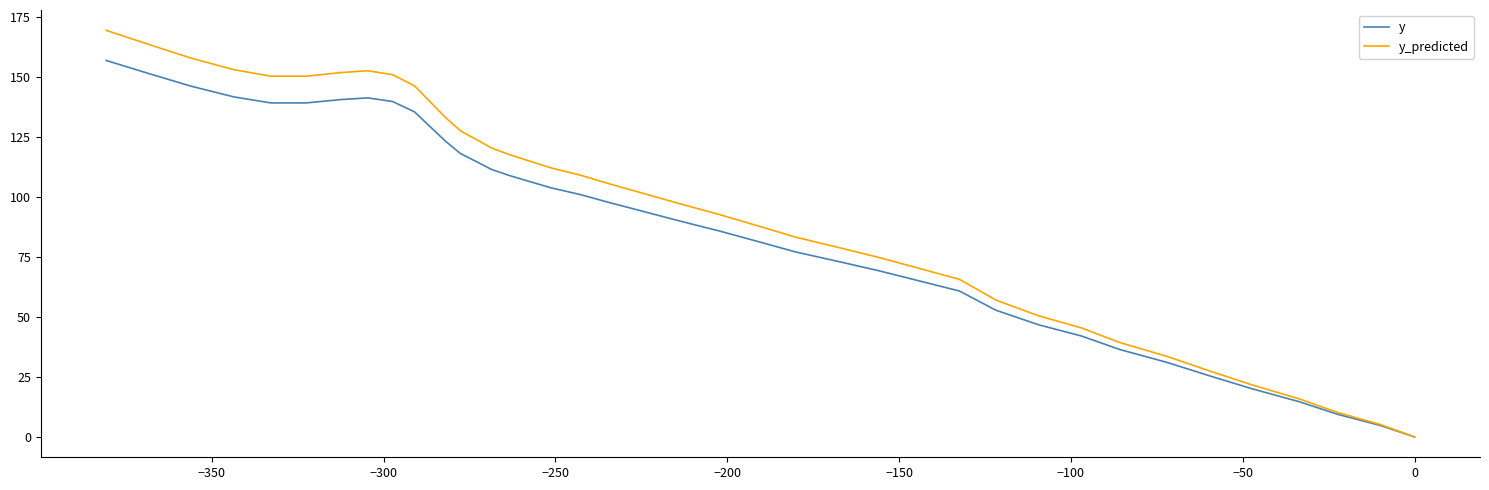

How many values in y are above zero?

39